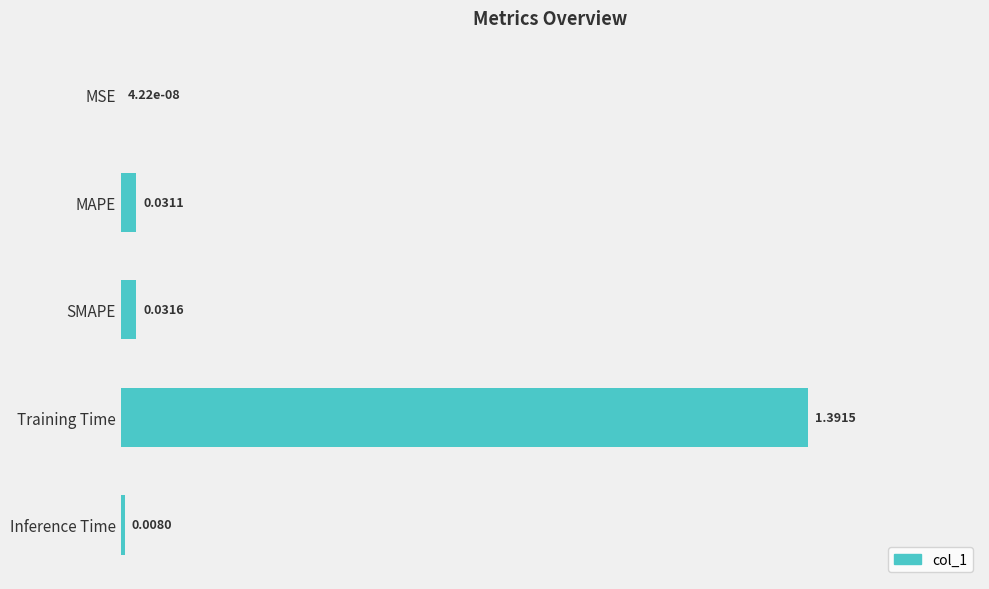

Between Inference Time and MAPE, which is larger?

MAPE